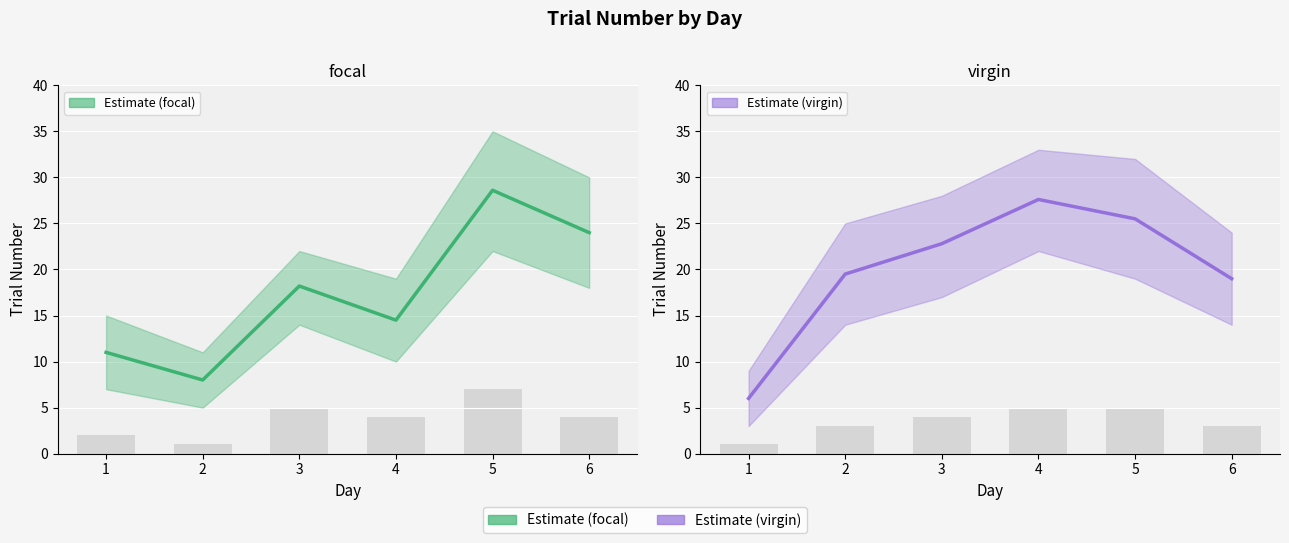

What is the total value across all series at 4?

42.1